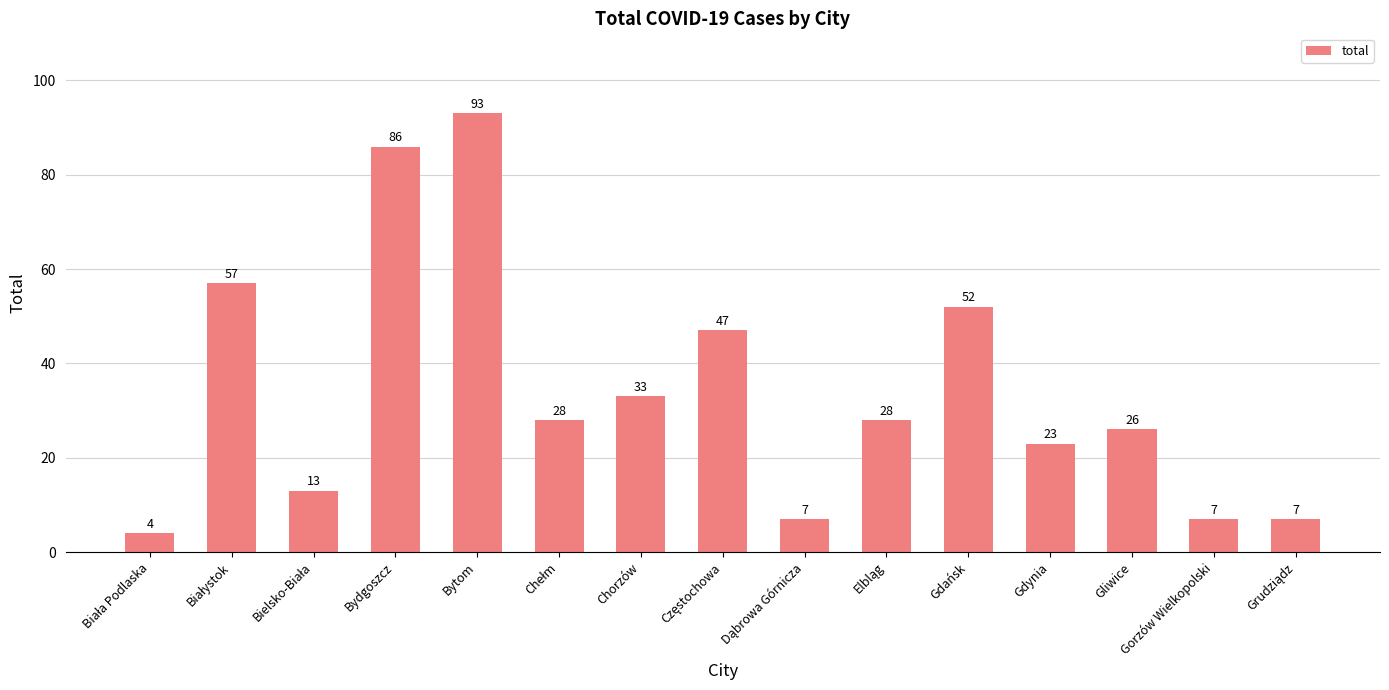

What is the difference between the second highest and minimum values?

82